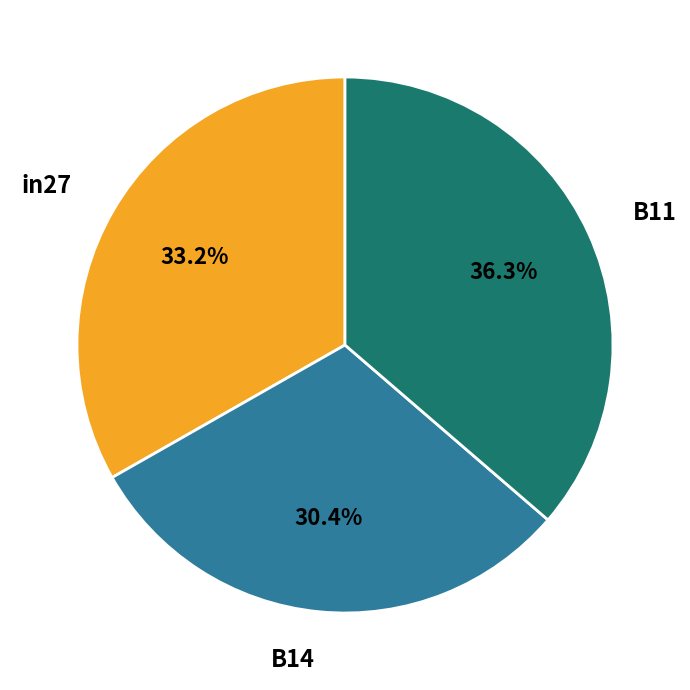

Is it true that in27 is 44% of the pie?

False